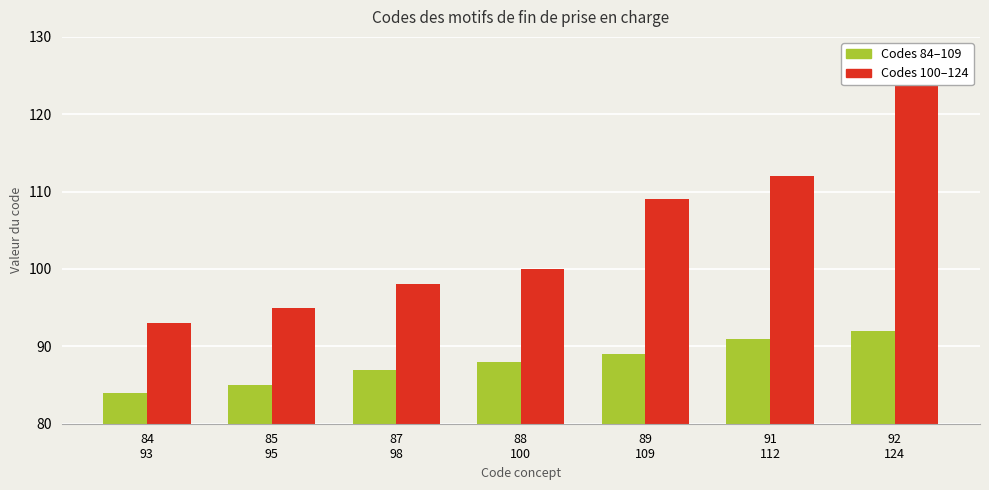

Is it true that Codes 84–109 equals 34 at 88
100?

False